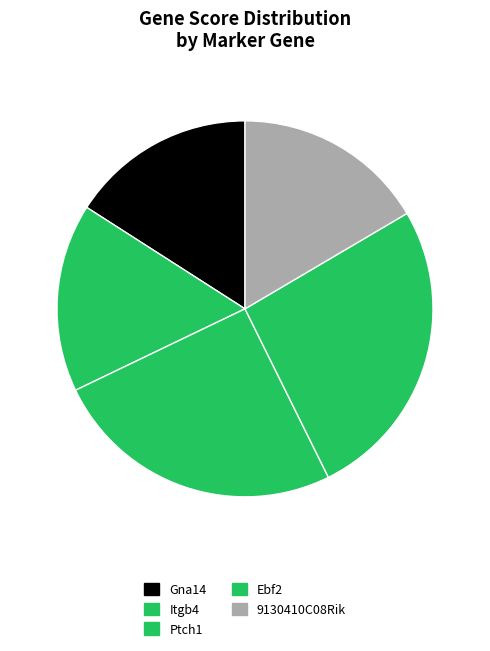

To the nearest percent, what is the difference between the Gna14 and Ebf2 slice percentages?

10%